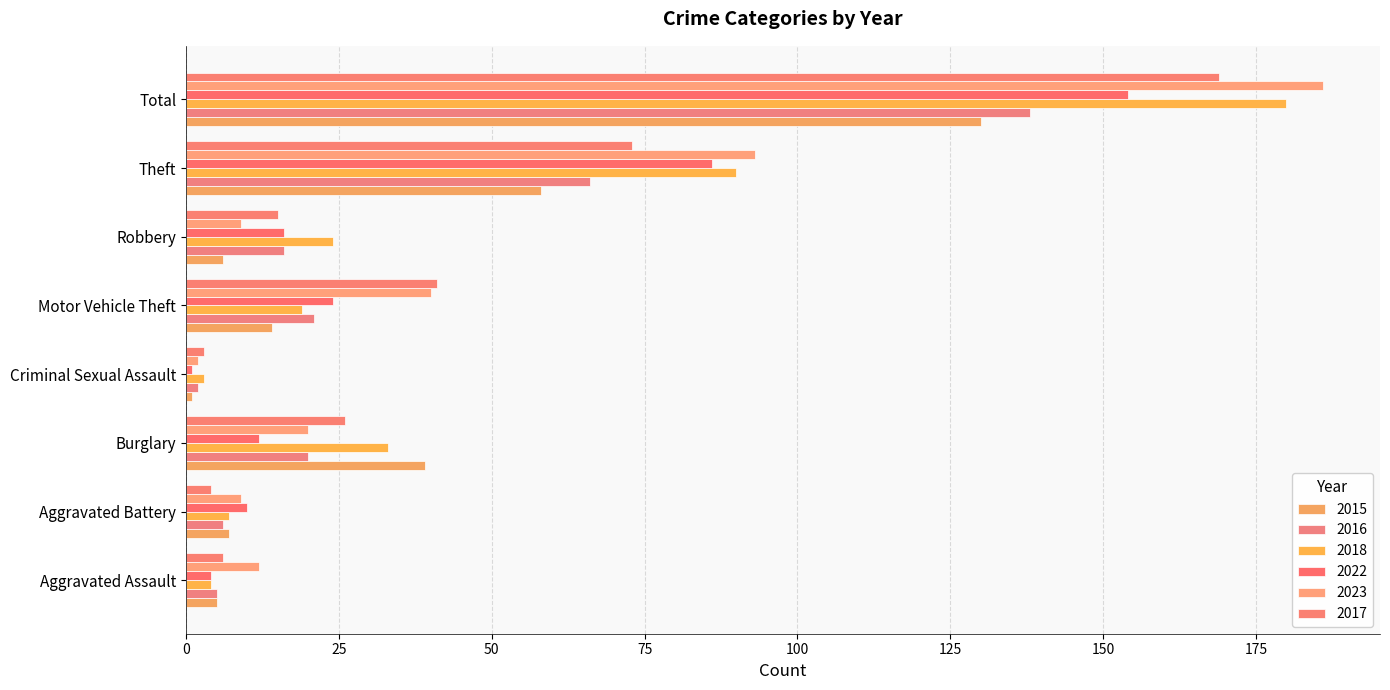

Reading right to left, extract all data points from this chart.

2015: 130	58	6	14	1	39	7	5
2016: 138	66	16	21	2	20	6	5
2018: 180	90	24	19	3	33	7	4
2022: 154	86	16	24	1	12	10	4
2023: 186	93	9	40	2	20	9	12
2017: 169	73	15	41	3	26	4	6